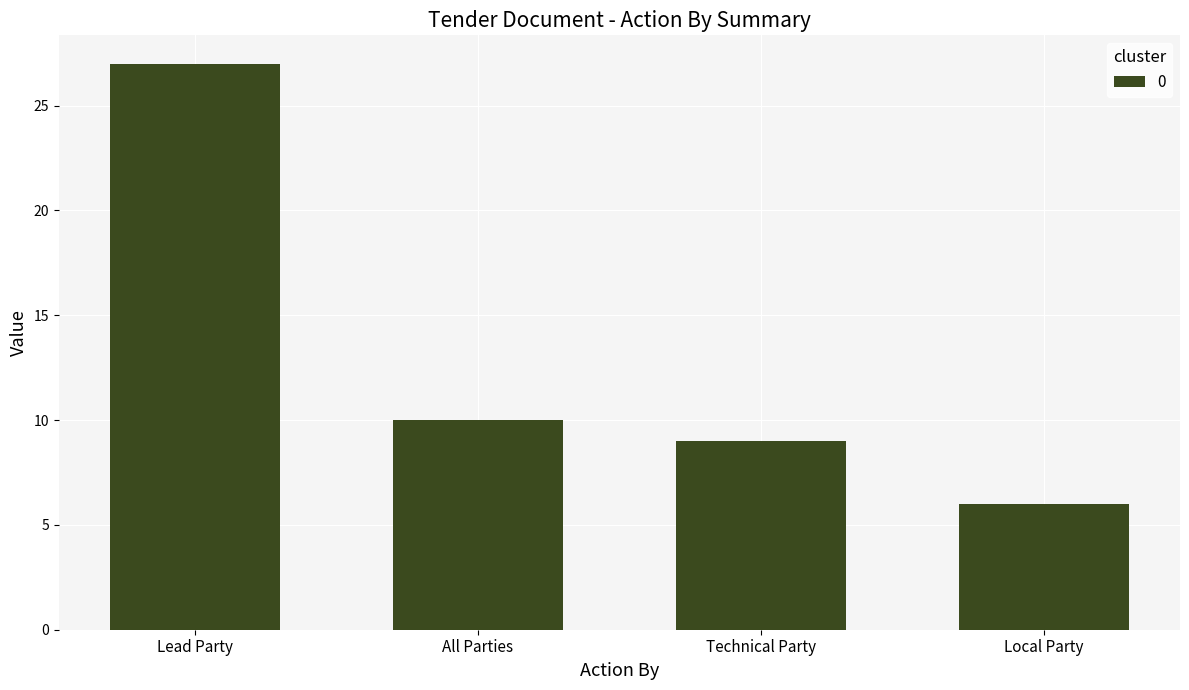

How many categories are shown in the chart?

4